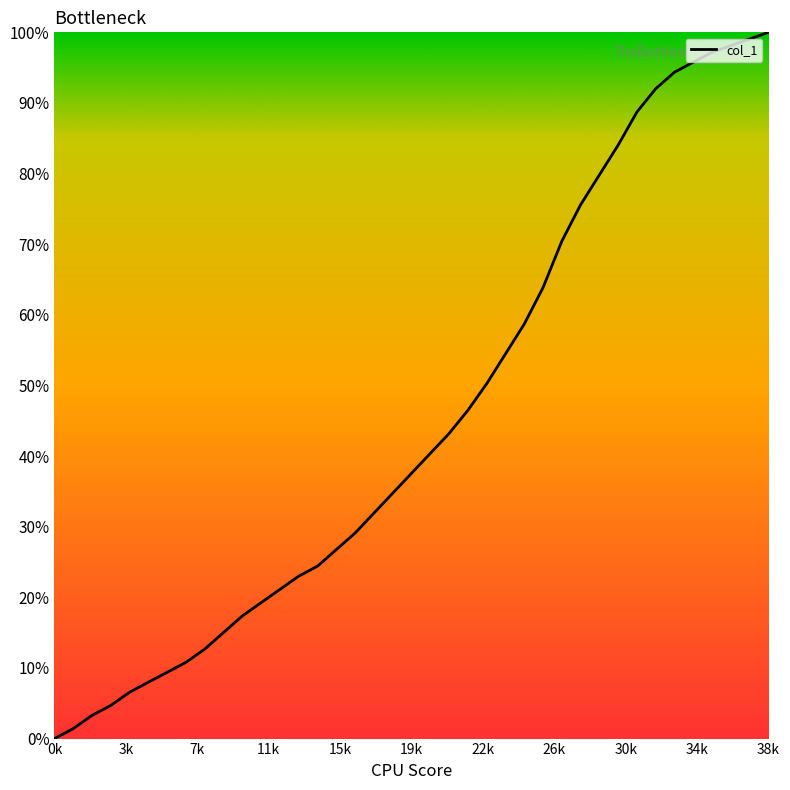

What is the maximum value shown in the chart?

100.0